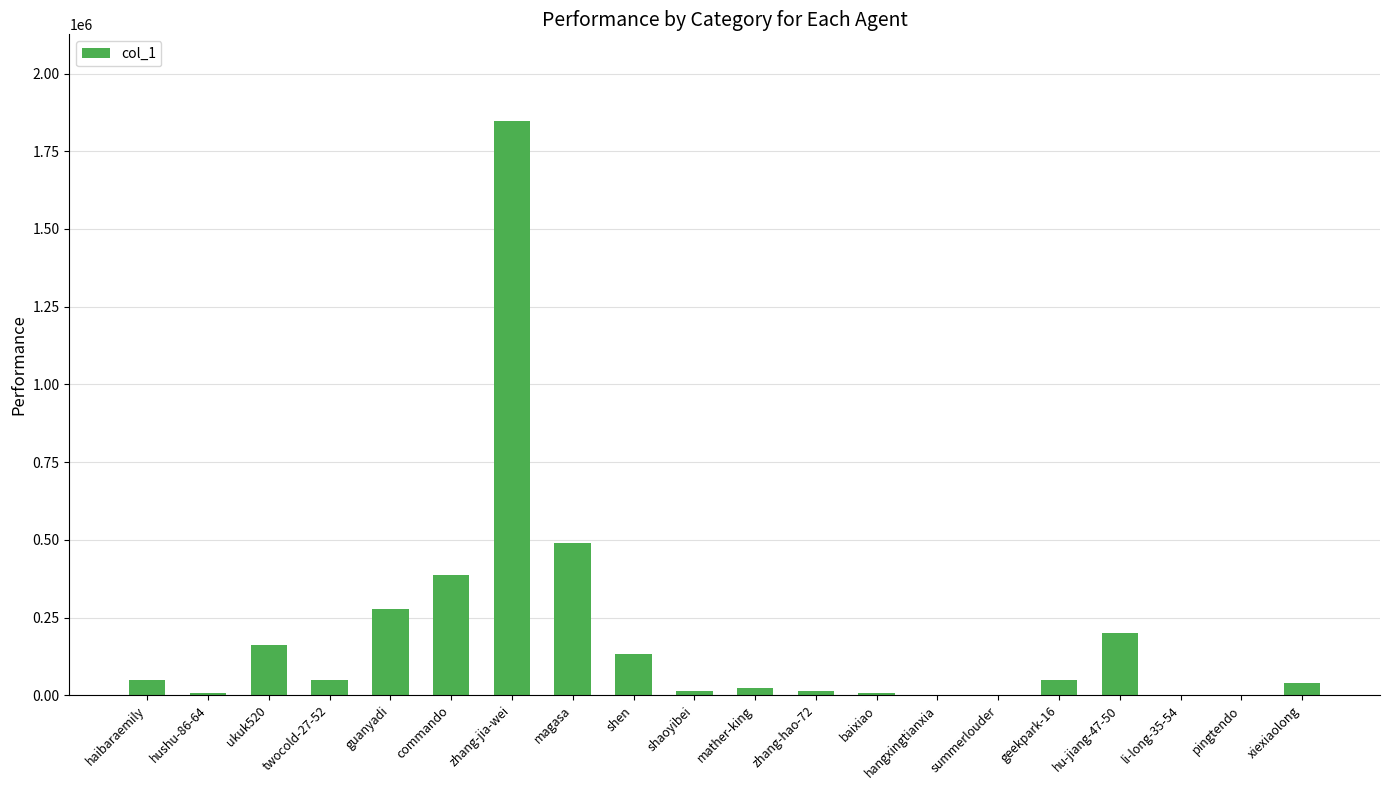

Between shen and zhang-jia-wei, which is larger?

zhang-jia-wei